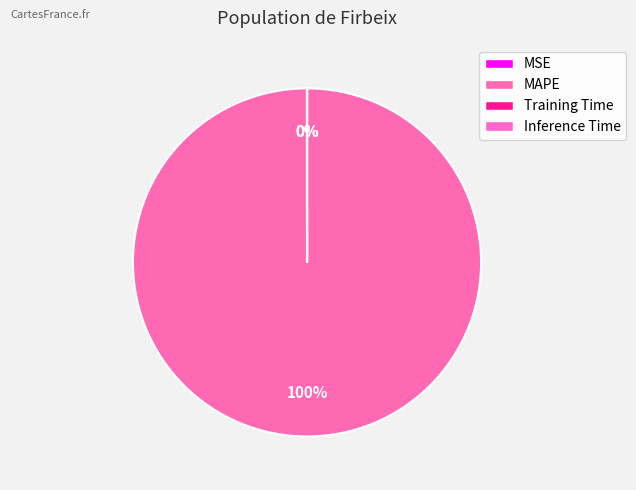

What is the majority slice?

MAPE